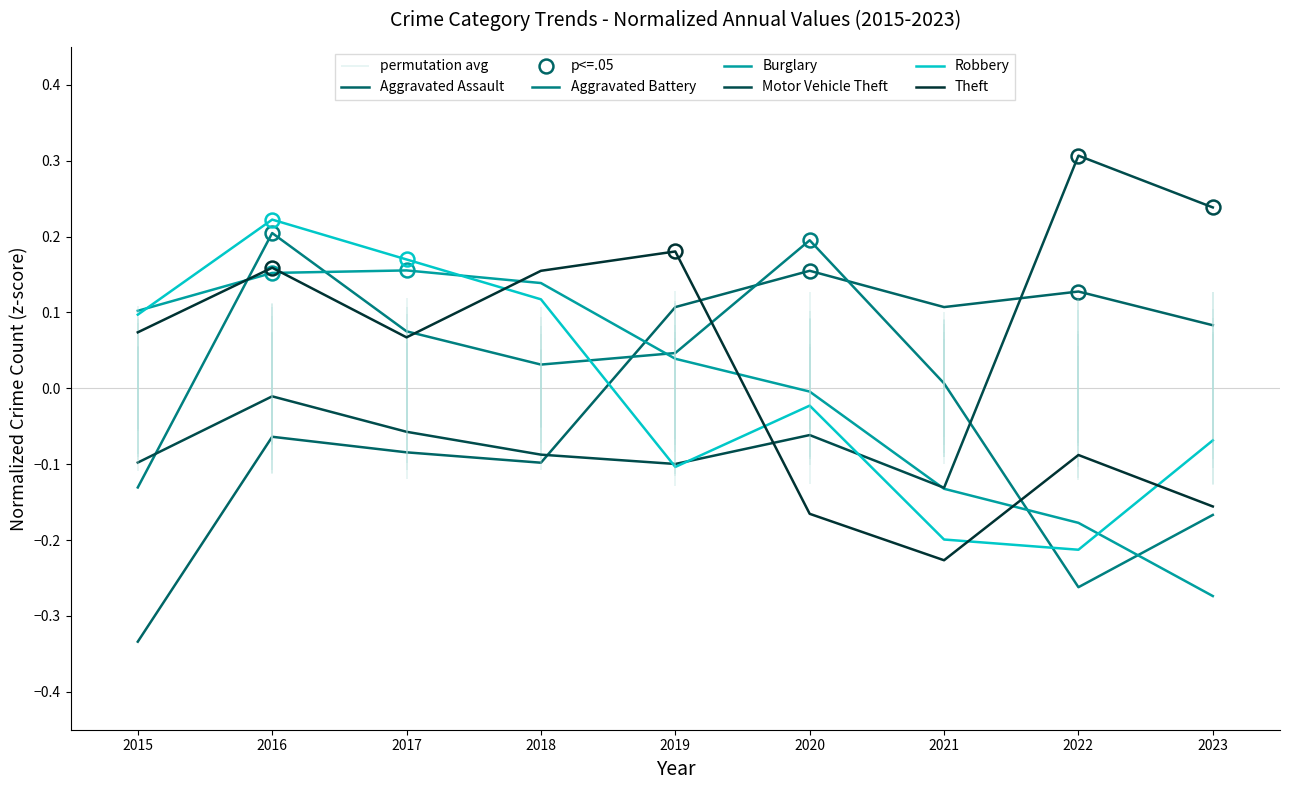

Between which two adjacent categories do Theft and Aggravated Assault first intersect?

2019 and 2020